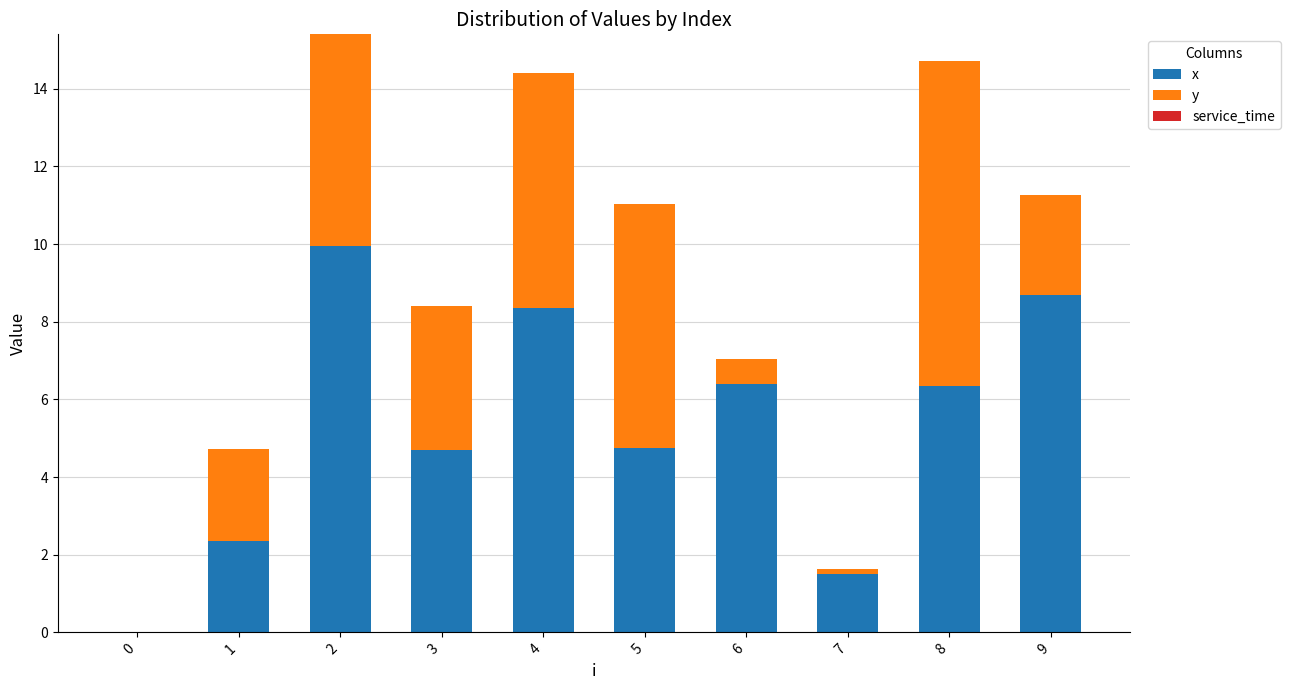

Is it true that x equals 6.3 at 8?

True